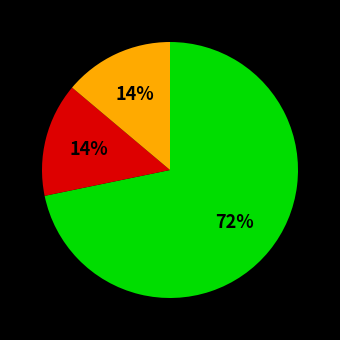

To the nearest percent, what is the difference between the largest and smallest slice percentages?

58%